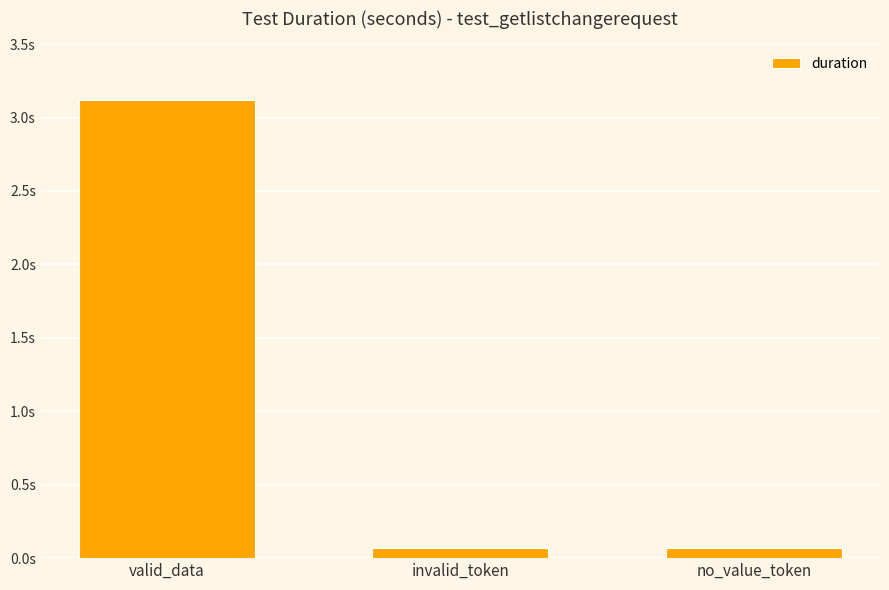

The chart shows a value of 0.0 at no_value_token. True or false?

False